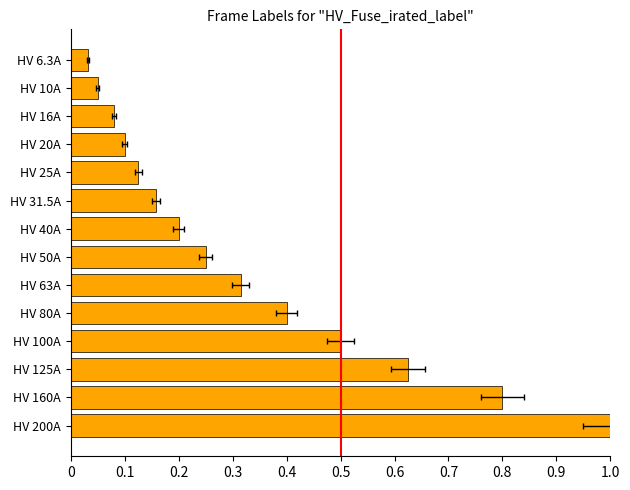

What position from the left is HV 63A?

9